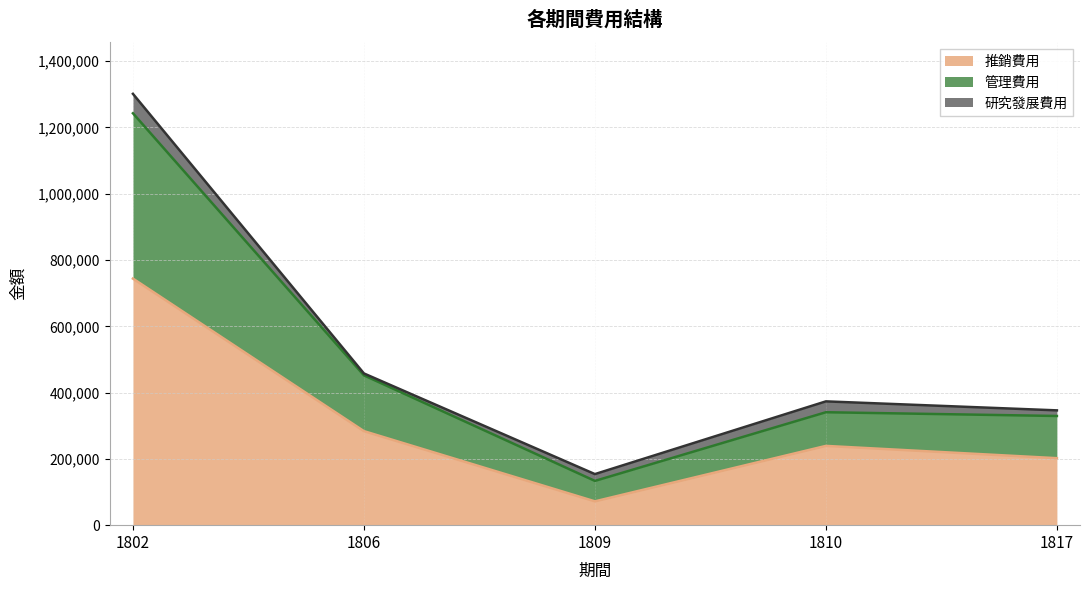

The value of 推銷費用 at 1802 is 743942. True or false?

True